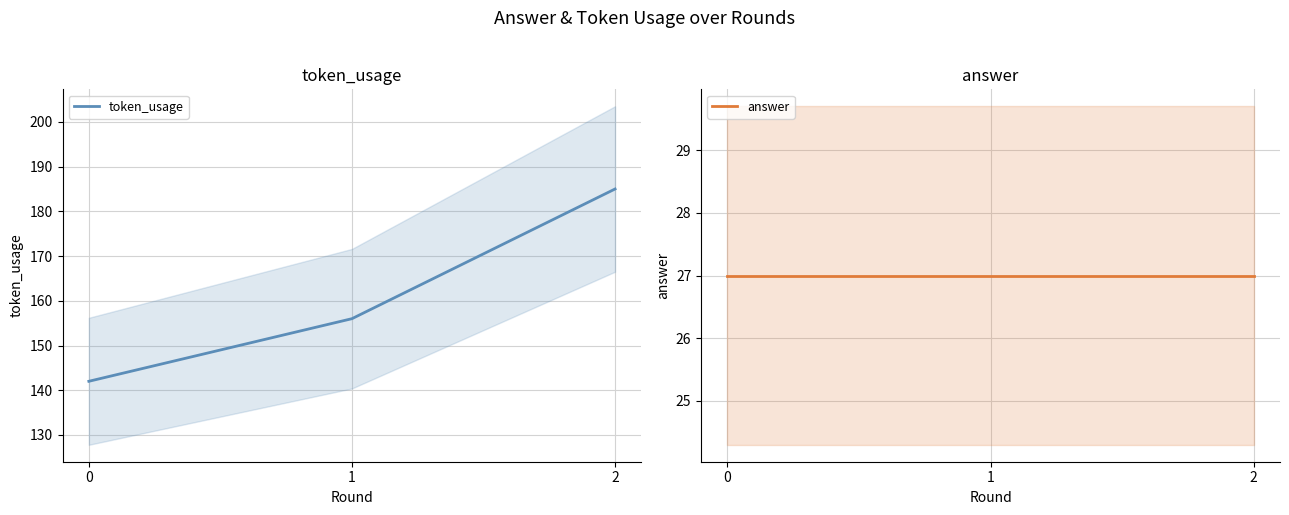

List the labels in order of answer value, smallest first.

0, 1, 2